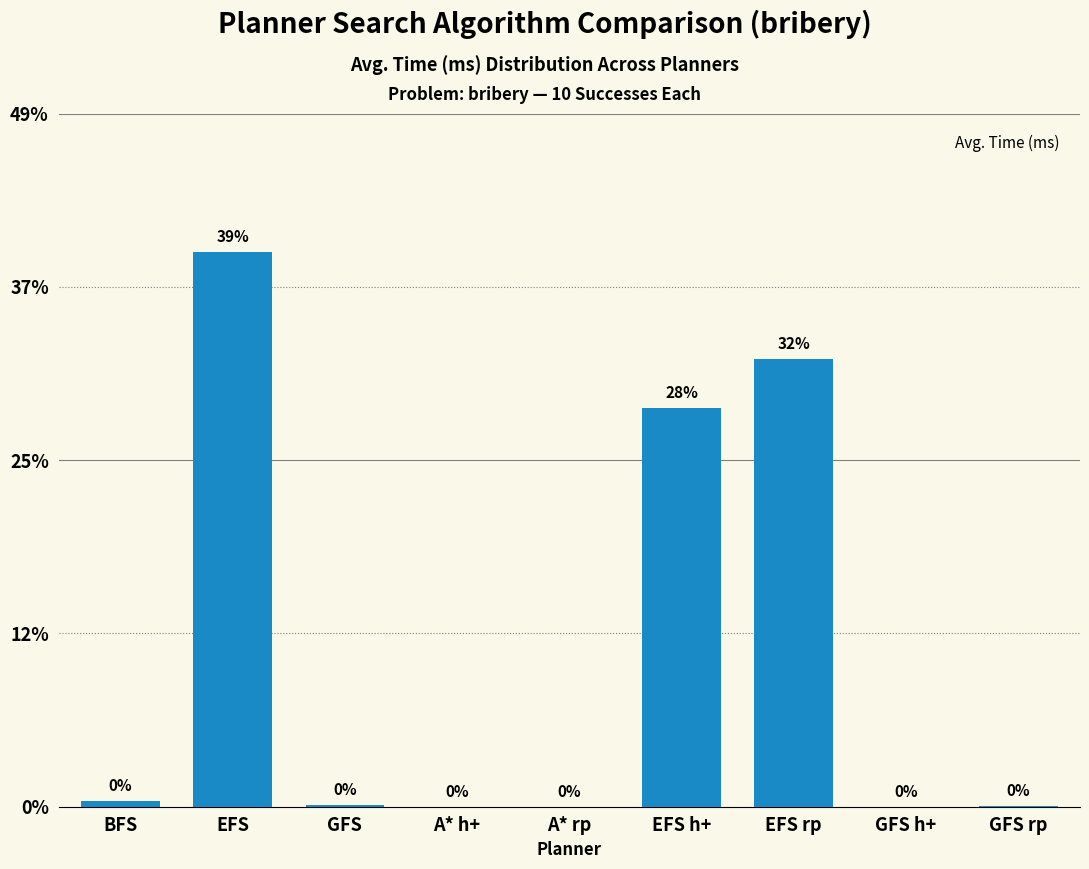

Are the bars horizontal?

No